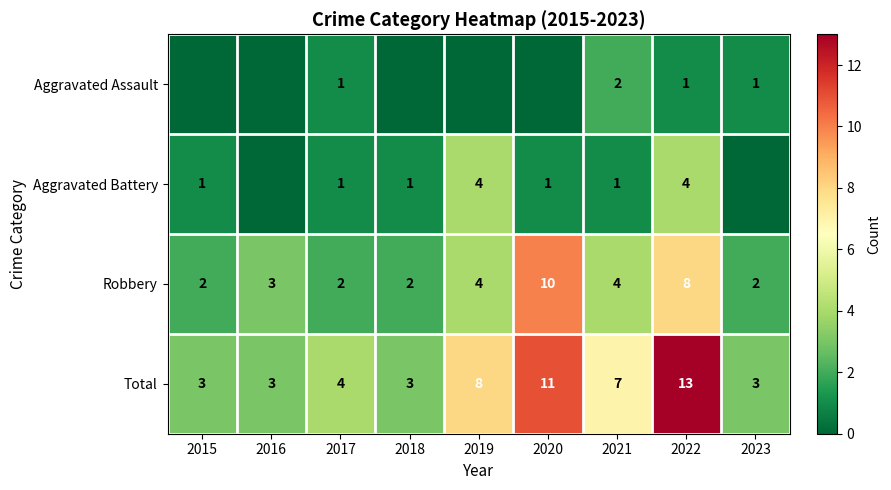

What is the sum of the Robbery values at 2021 and 2019?

8